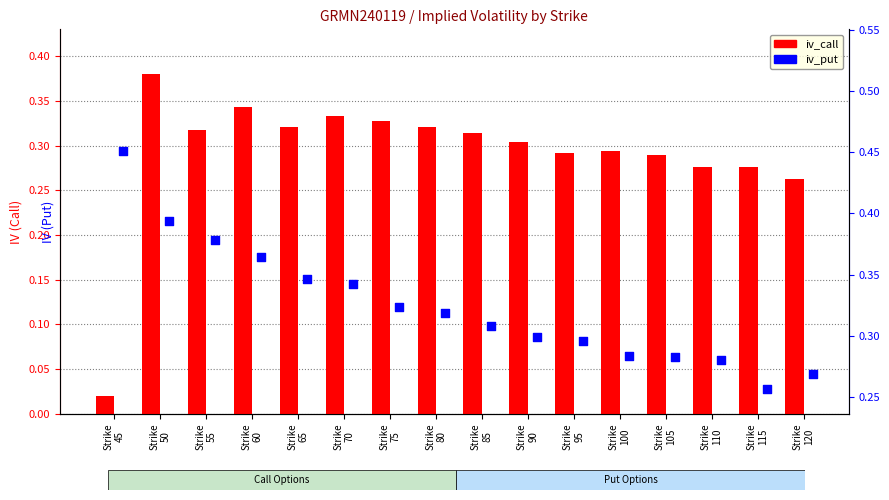

What are all the series names shown in the legend?

iv_call, iv_put